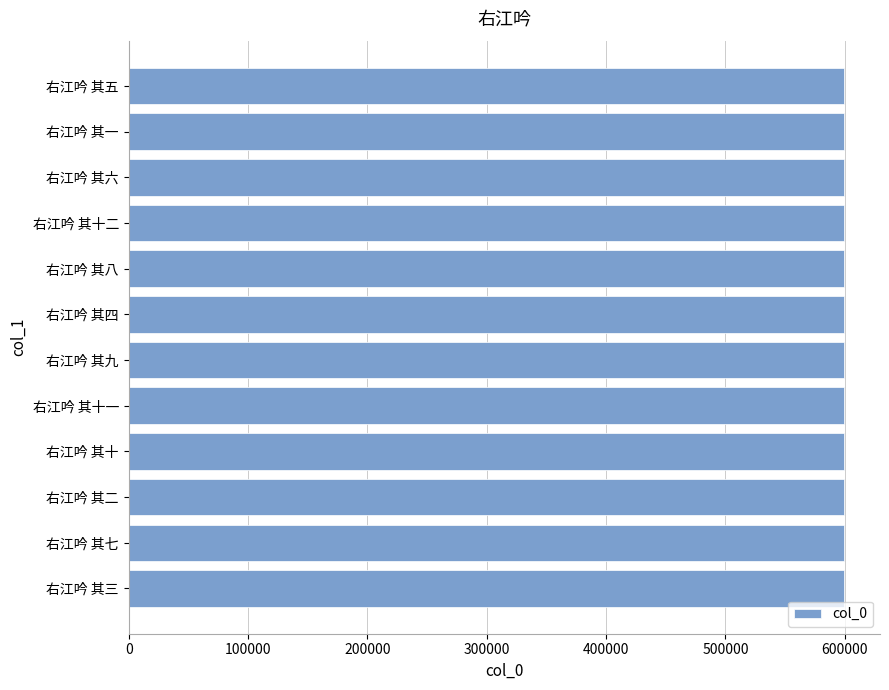

The value at 右江吟 其六 is 125703. True or false?

False